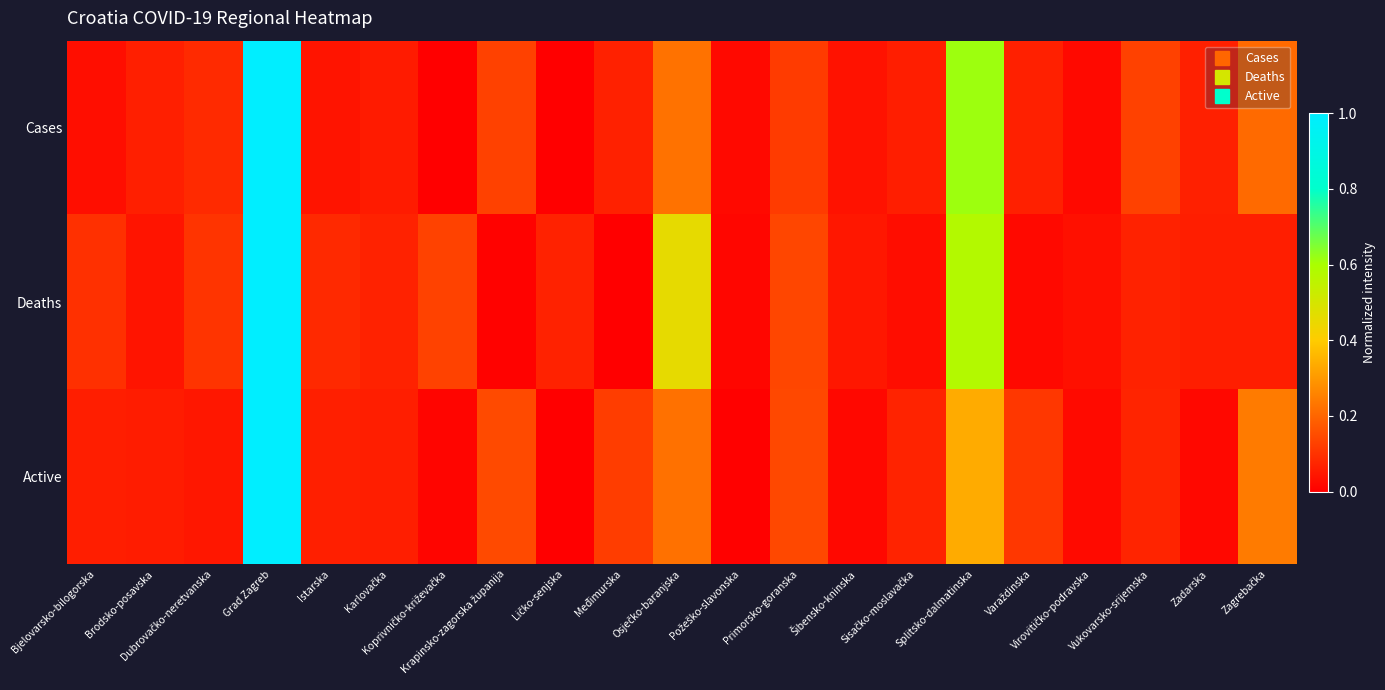

How many distinct data groups are displayed?

3